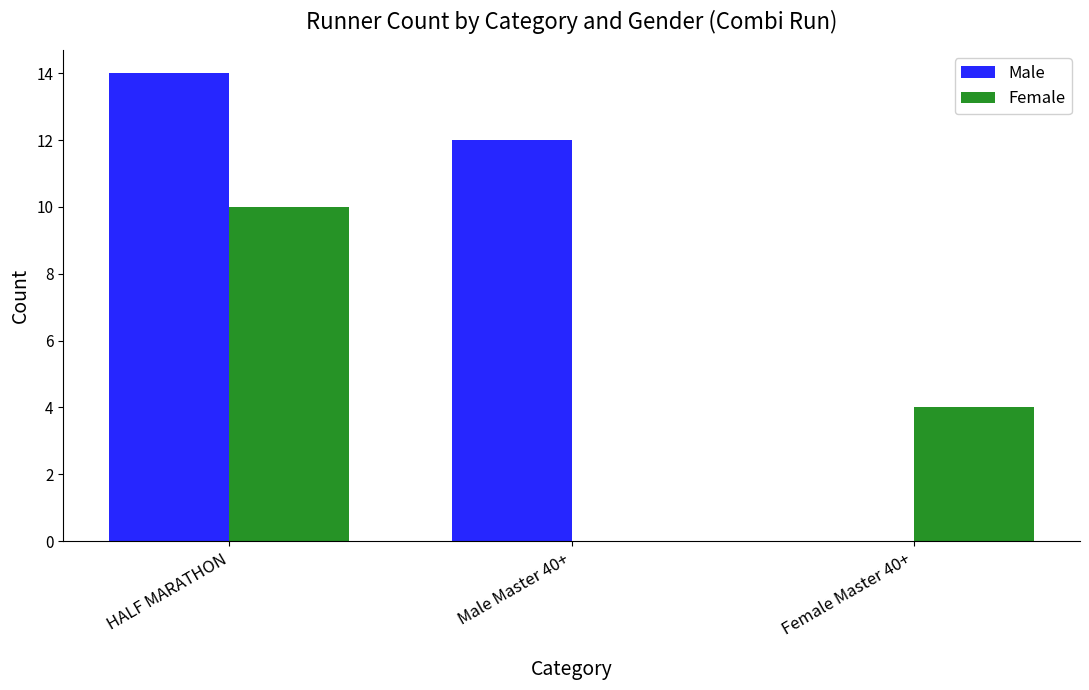

Count the number of data series in this chart.

2